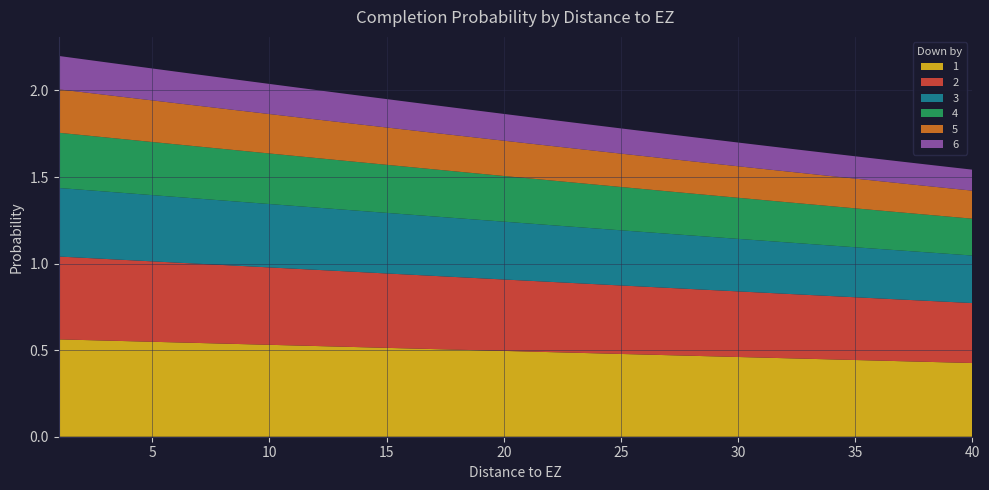

Reading left to right, list all the values displayed in this chart.

1: 1=0.6	2=0.6	3=0.6	4=0.6	5=0.5	6=0.5	7=0.5	8=0.5	9=0.5	10=0.5	11=0.5	12=0.5	13=0.5	14=0.5	15=0.5	16=0.5	17=0.5	18=0.5	19=0.5	20=0.5	21=0.5	22=0.5	23=0.5	24=0.5	25=0.5	26=0.5	27=0.5	28=0.5	29=0.5	30=0.5	31=0.5	32=0.5	33=0.5	34=0.4	35=0.4	36=0.4	37=0.4	38=0.4	39=0.4	40=0.4
2: 1=0.5	2=0.5	3=0.5	4=0.5	5=0.5	6=0.5	7=0.5	8=0.5	9=0.5	10=0.4	11=0.4	12=0.4	13=0.4	14=0.4	15=0.4	16=0.4	17=0.4	18=0.4	19=0.4	20=0.4	21=0.4	22=0.4	23=0.4	24=0.4	25=0.4	26=0.4	27=0.4	28=0.4	29=0.4	30=0.4	31=0.4	32=0.4	33=0.4	34=0.4	35=0.4	36=0.4	37=0.4	38=0.4	39=0.3	40=0.3
3: 1=0.4	2=0.4	3=0.4	4=0.4	5=0.4	6=0.4	7=0.4	8=0.4	9=0.4	10=0.4	11=0.4	12=0.4	13=0.4	14=0.4	15=0.3	16=0.3	17=0.3	18=0.3	19=0.3	20=0.3	21=0.3	22=0.3	23=0.3	24=0.3	25=0.3	26=0.3	27=0.3	28=0.3	29=0.3	30=0.3	31=0.3	32=0.3	33=0.3	34=0.3	35=0.3	36=0.3	37=0.3	38=0.3	39=0.3	40=0.3
4: 1=0.3	2=0.3	3=0.3	4=0.3	5=0.3	6=0.3	7=0.3	8=0.3	9=0.3	10=0.3	11=0.3	12=0.3	13=0.3	14=0.3	15=0.3	16=0.3	17=0.3	18=0.3	19=0.3	20=0.3	21=0.3	22=0.3	23=0.3	24=0.3	25=0.3	26=0.2	27=0.2	28=0.2	29=0.2	30=0.2	31=0.2	32=0.2	33=0.2	34=0.2	35=0.2	36=0.2	37=0.2	38=0.2	39=0.2	40=0.2
5: 1=0.3	2=0.2	3=0.2	4=0.2	5=0.2	6=0.2	7=0.2	8=0.2	9=0.2	10=0.2	11=0.2	12=0.2	13=0.2	14=0.2	15=0.2	16=0.2	17=0.2	18=0.2	19=0.2	20=0.2	21=0.2	22=0.2	23=0.2	24=0.2	25=0.2	26=0.2	27=0.2	28=0.2	29=0.2	30=0.2	31=0.2	32=0.2	33=0.2	34=0.2	35=0.2	36=0.2	37=0.2	38=0.2	39=0.2	40=0.2
6: 1=0.2	2=0.2	3=0.2	4=0.2	5=0.2	6=0.2	7=0.2	8=0.2	9=0.2	10=0.2	11=0.2	12=0.2	13=0.2	14=0.2	15=0.2	16=0.2	17=0.2	18=0.2	19=0.2	20=0.2	21=0.2	22=0.2	23=0.1	24=0.1	25=0.1	26=0.1	27=0.1	28=0.1	29=0.1	30=0.1	31=0.1	32=0.1	33=0.1	34=0.1	35=0.1	36=0.1	37=0.1	38=0.1	39=0.1	40=0.1